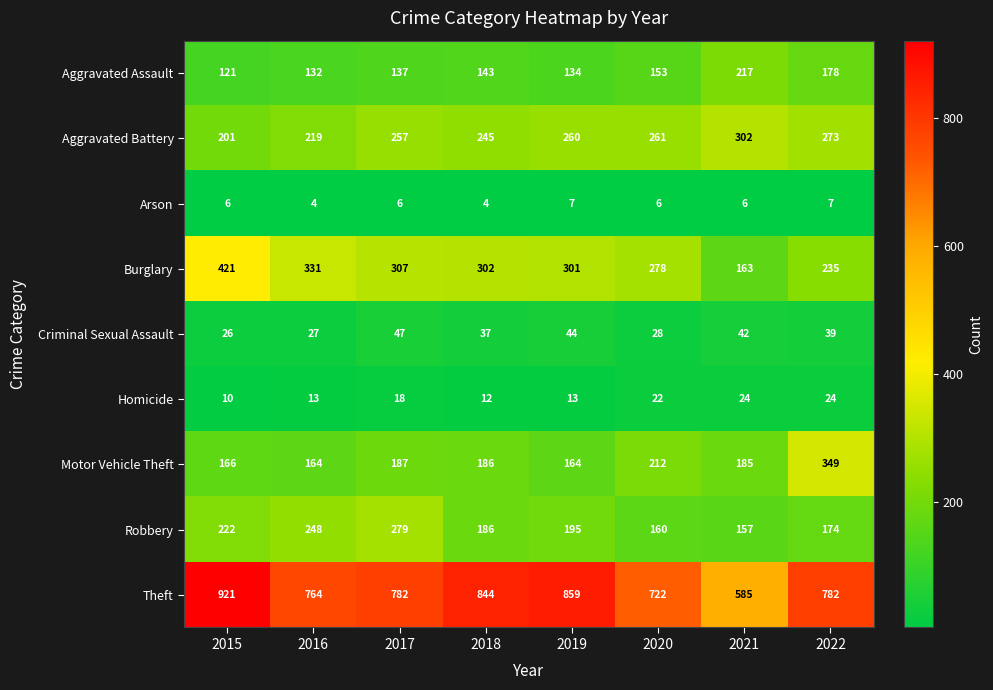

Is it true that Theft equals 309 at 2016?

False